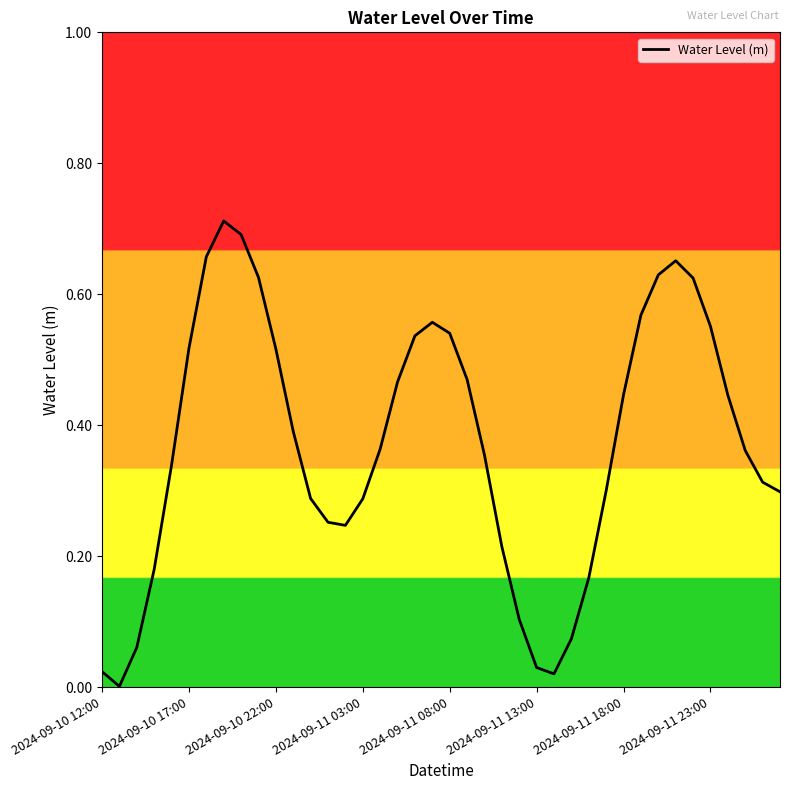

How many lines are shown in the chart?

1